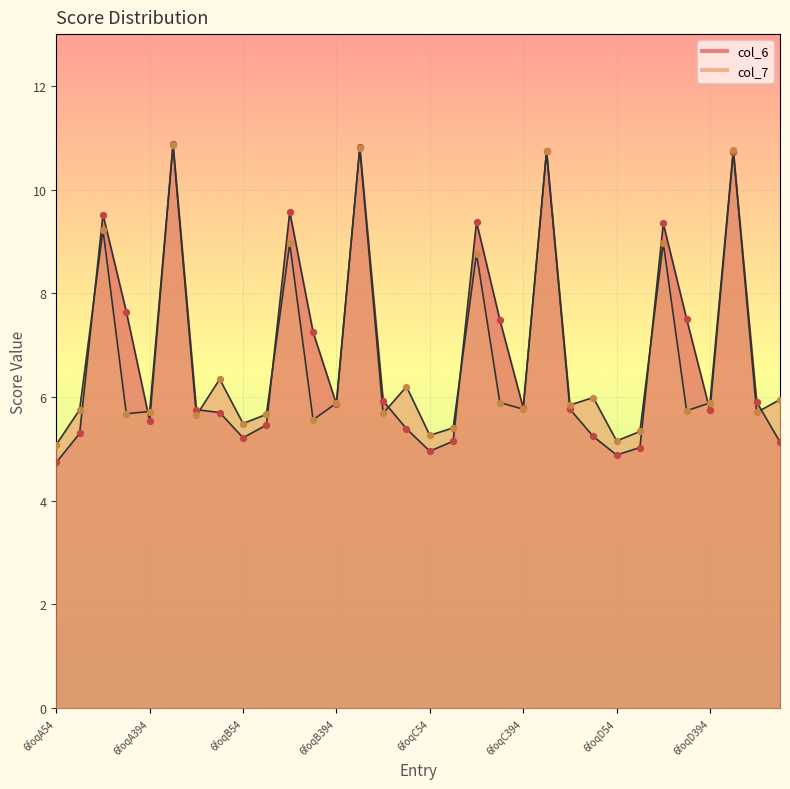

What is the total value across all series at 6foqB226?

11.6